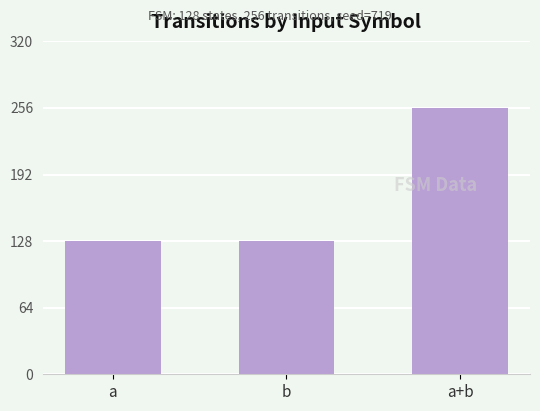

What is the ratio of the value at b to the value at a+b?

0.5